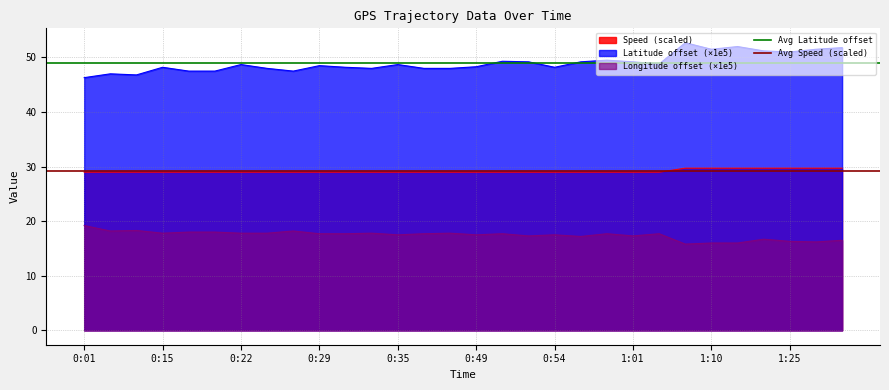

Which category has the highest value in the Avg Speed (scaled) series?

0:01